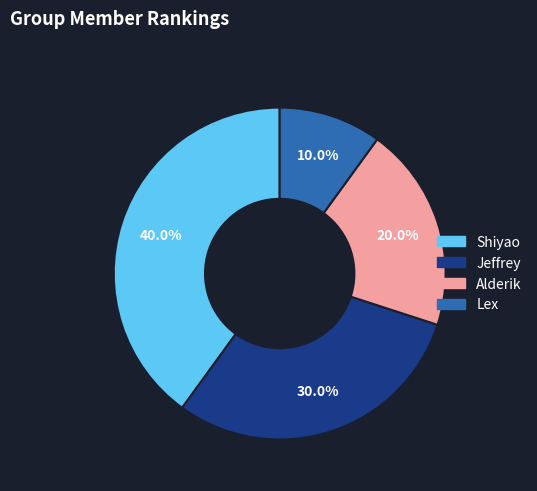

Is there a majority slice in this chart?

No